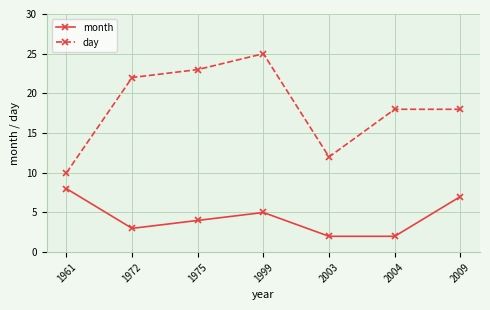

What is the spread (max minus min) of values at 1999?

20